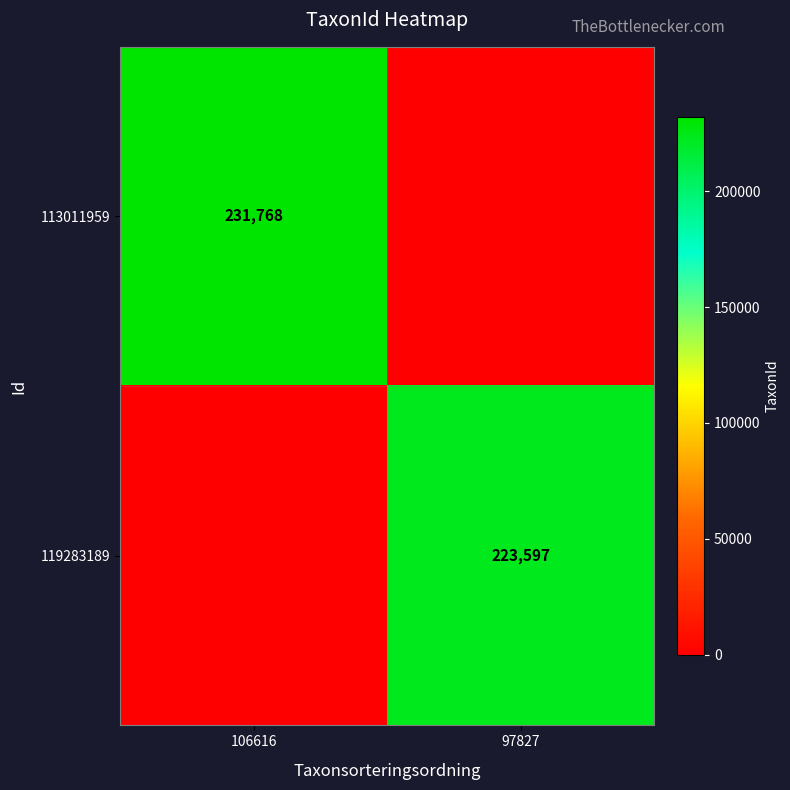

Is it true that 113011959 equals 112938 at 106616?

False